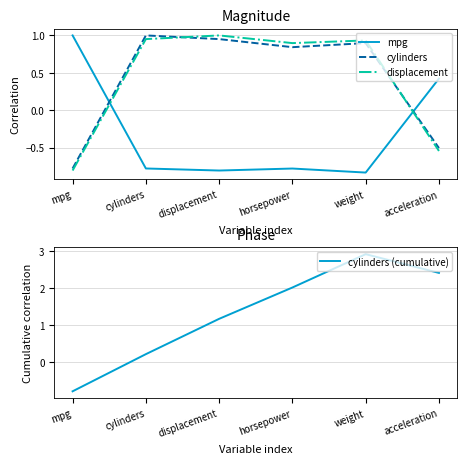

Is the value of cylinders (cumulative) at displacement greater than the value of mpg at mpg?

Yes